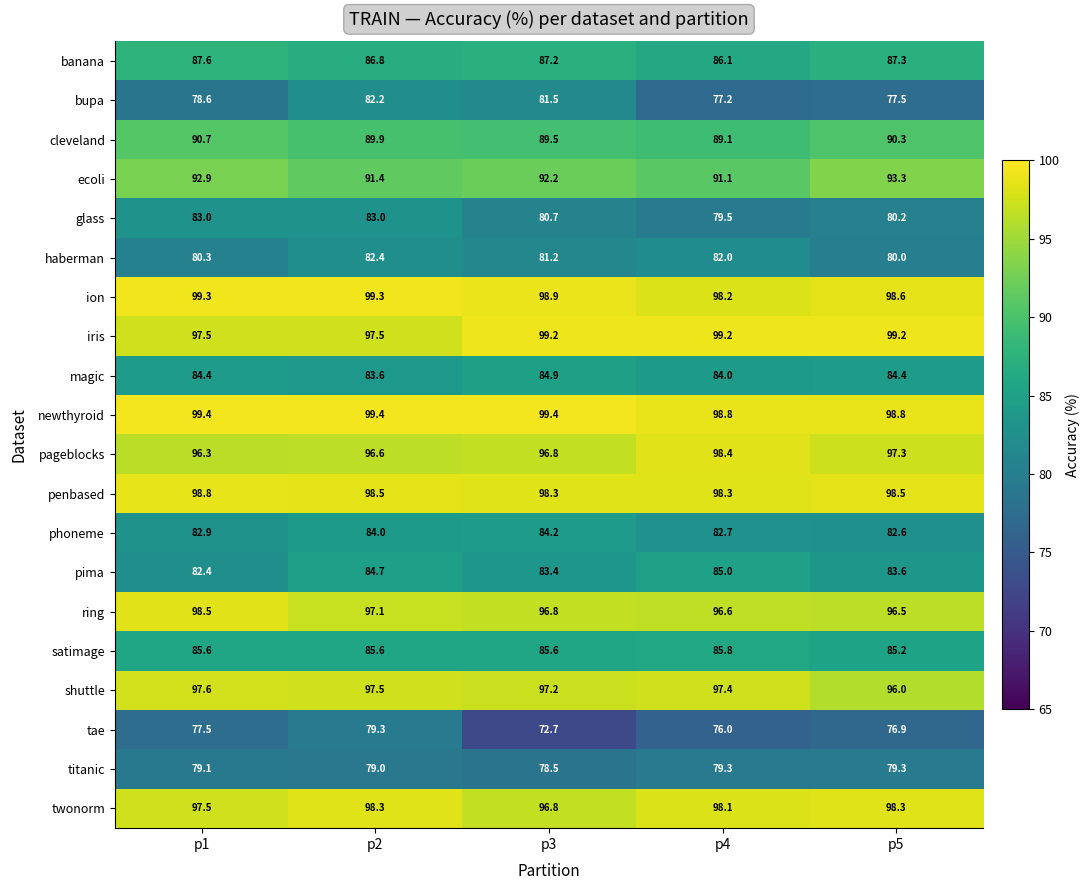

What is the difference between the maximum and minimum values in the titanic series?

0.8